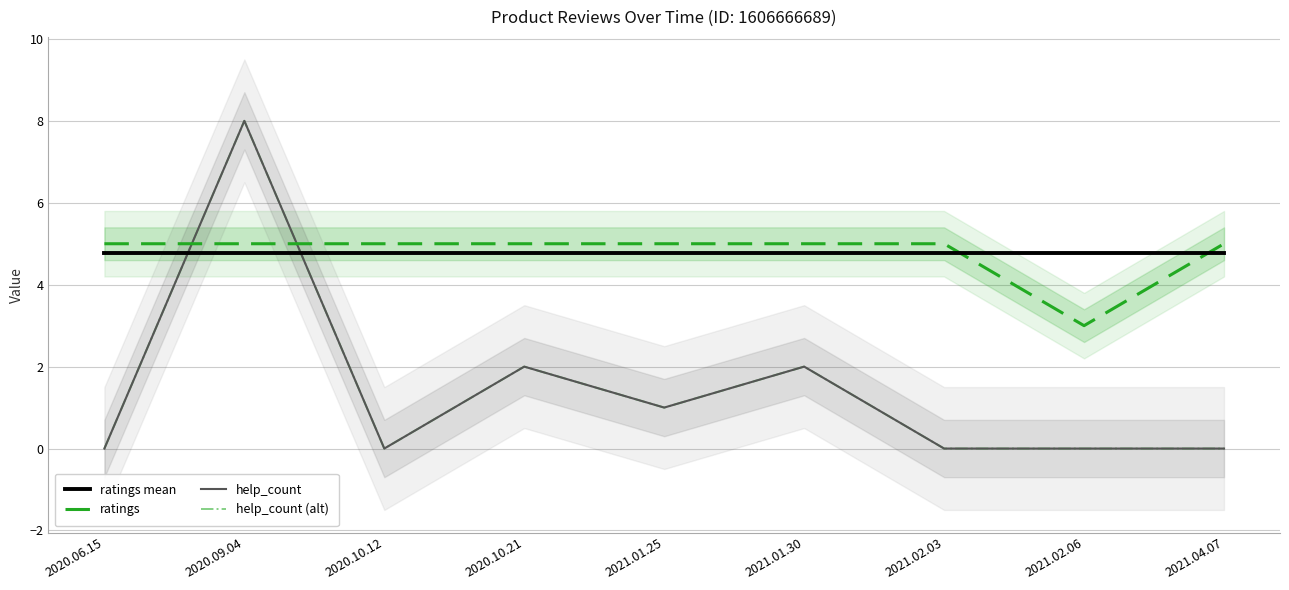

Which series ends up on top after the final intersection of help_count (alt) and ratings?

ratings